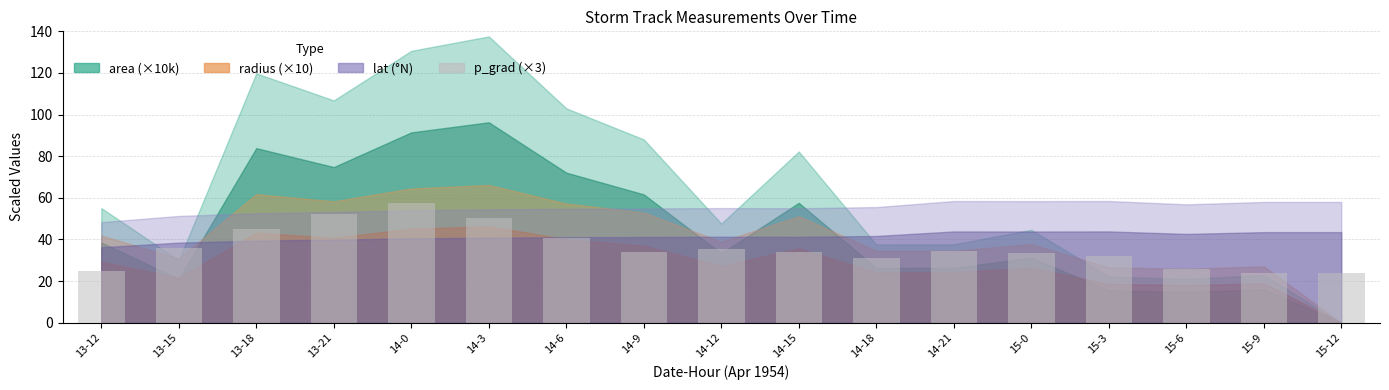

What is the sum of the values at 13-15 and 13-12?

61.0